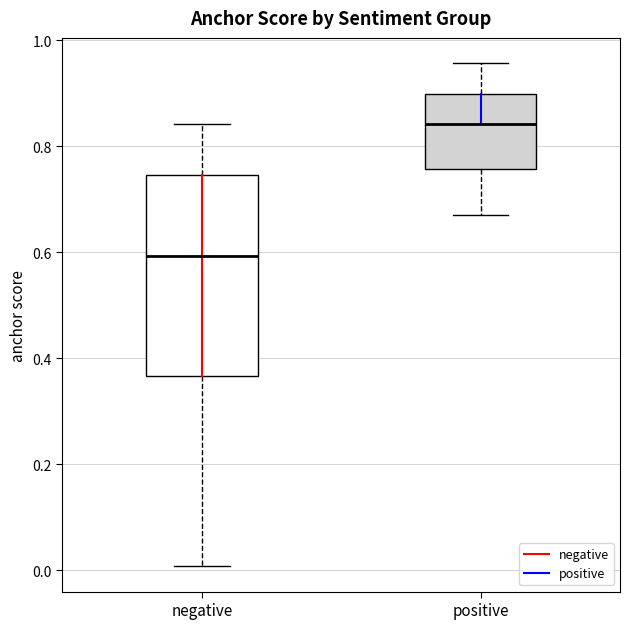

Reading left to right, read every box against the y-axis: the position of its median line, the range the box covers, and the ends of its whiskers. The values are not printed on the chart, so give them approximately, as read against the axis.

negative: median 0.60, box 0.36 to 0.74, whiskers 0.00 to 0.84
positive: median 0.84, box 0.76 to 0.90, whiskers 0.68 to 0.96